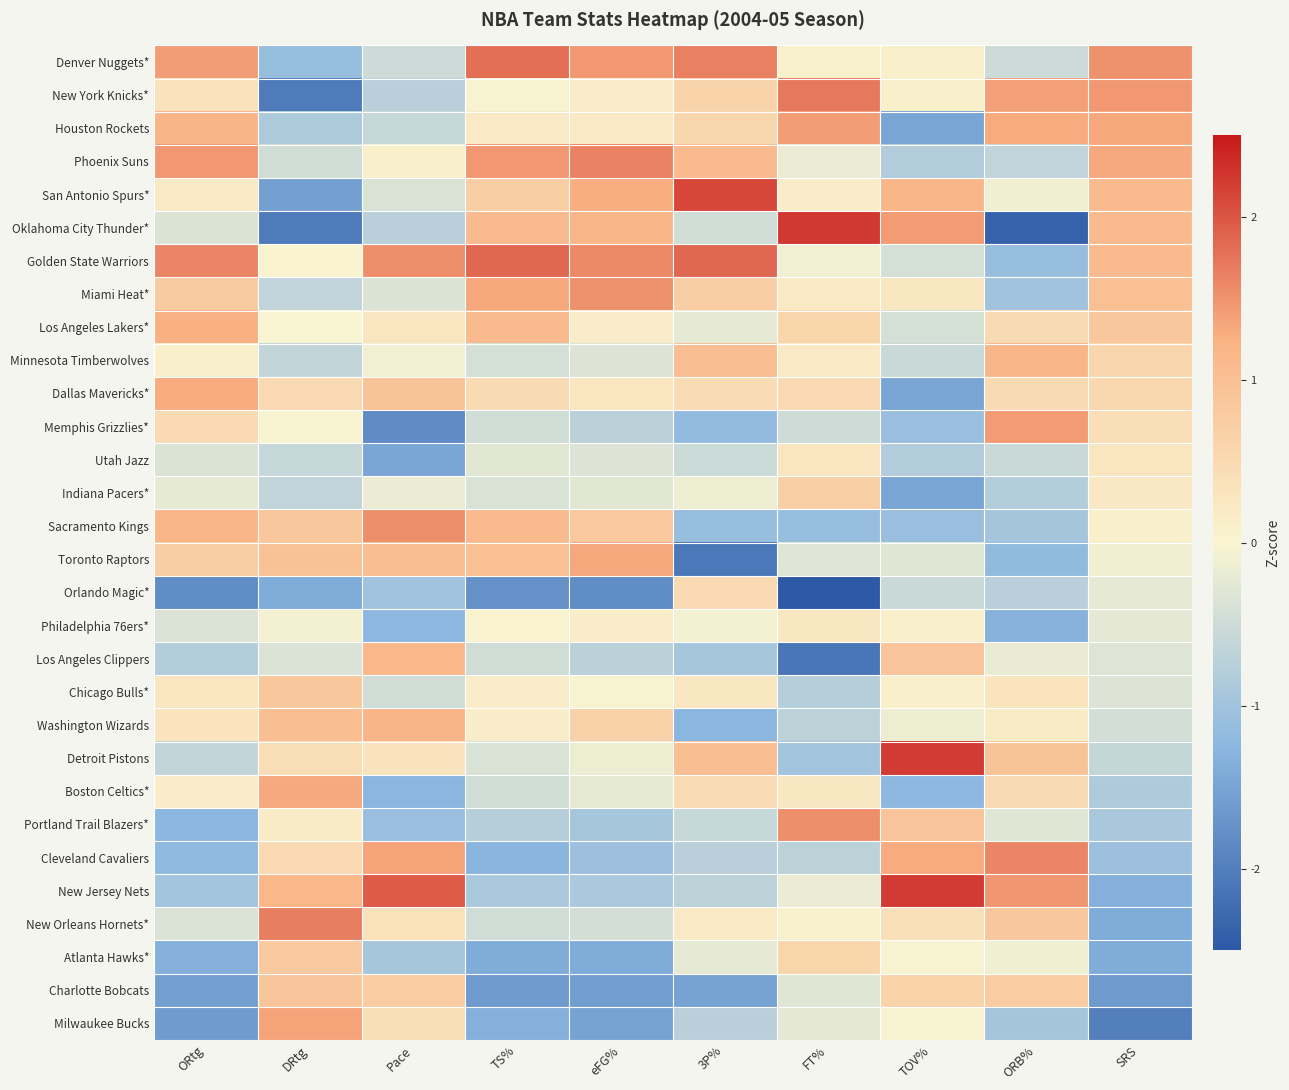

How many data points does each series have?

10